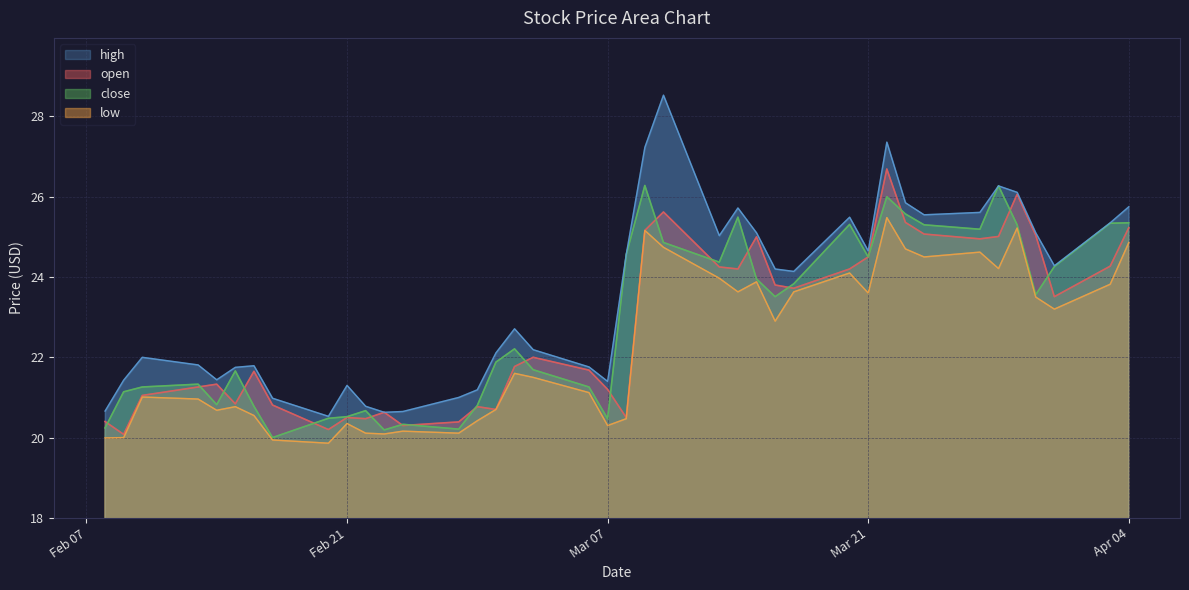

What is the minimum value for high?

20.5